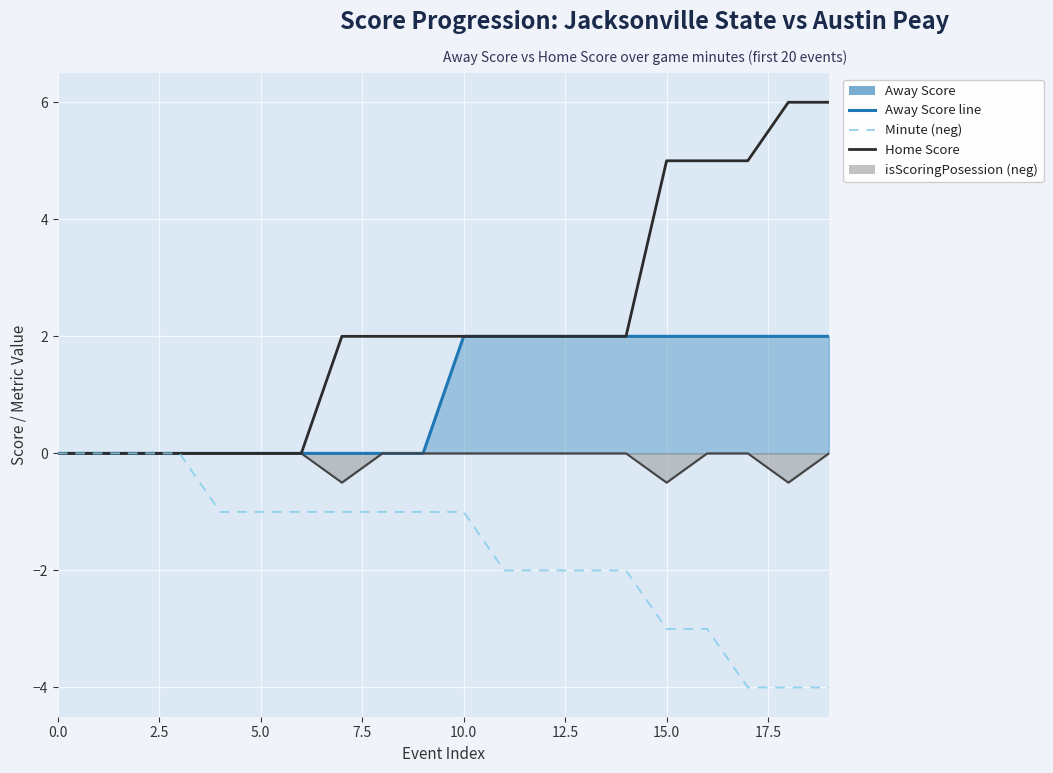

How many distinct data groups are displayed?

2